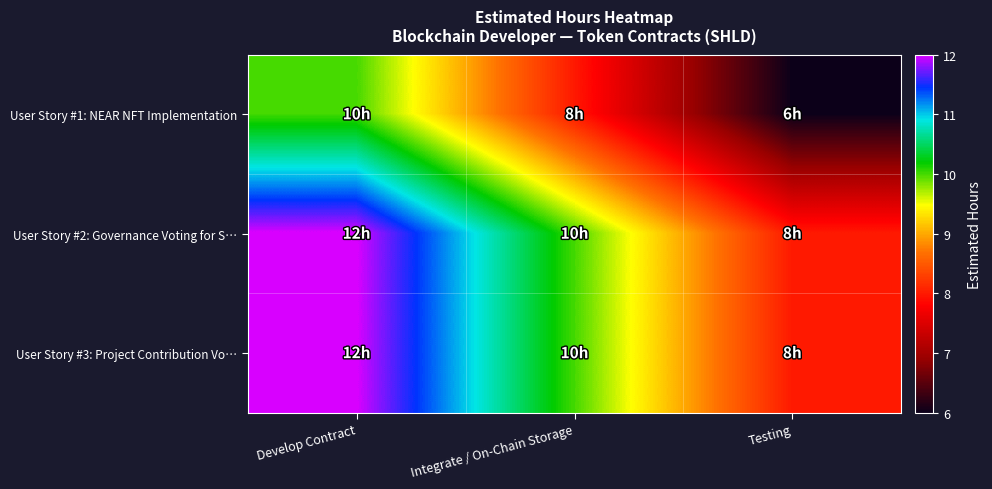

List the series in order of their peak value, highest first.

User Story #2: Governance Voting for S…, User Story #3: Project Contribution Vo…, User Story #1: NEAR NFT Implementation